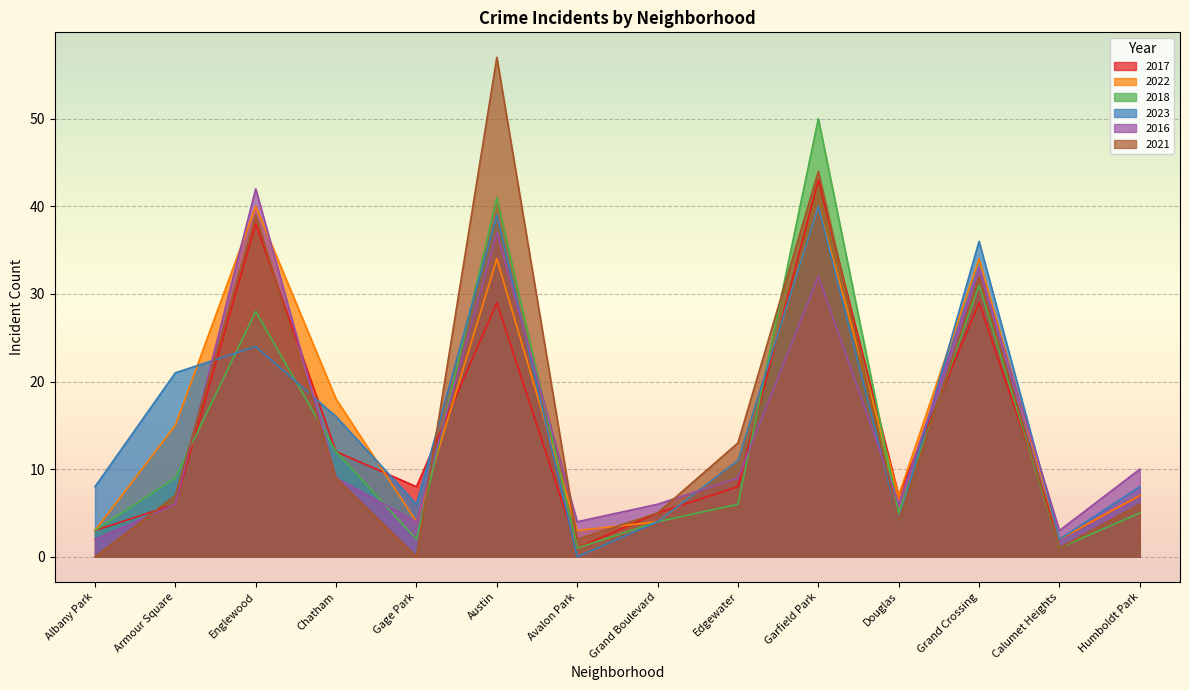

How many lines are shown in the chart?

6